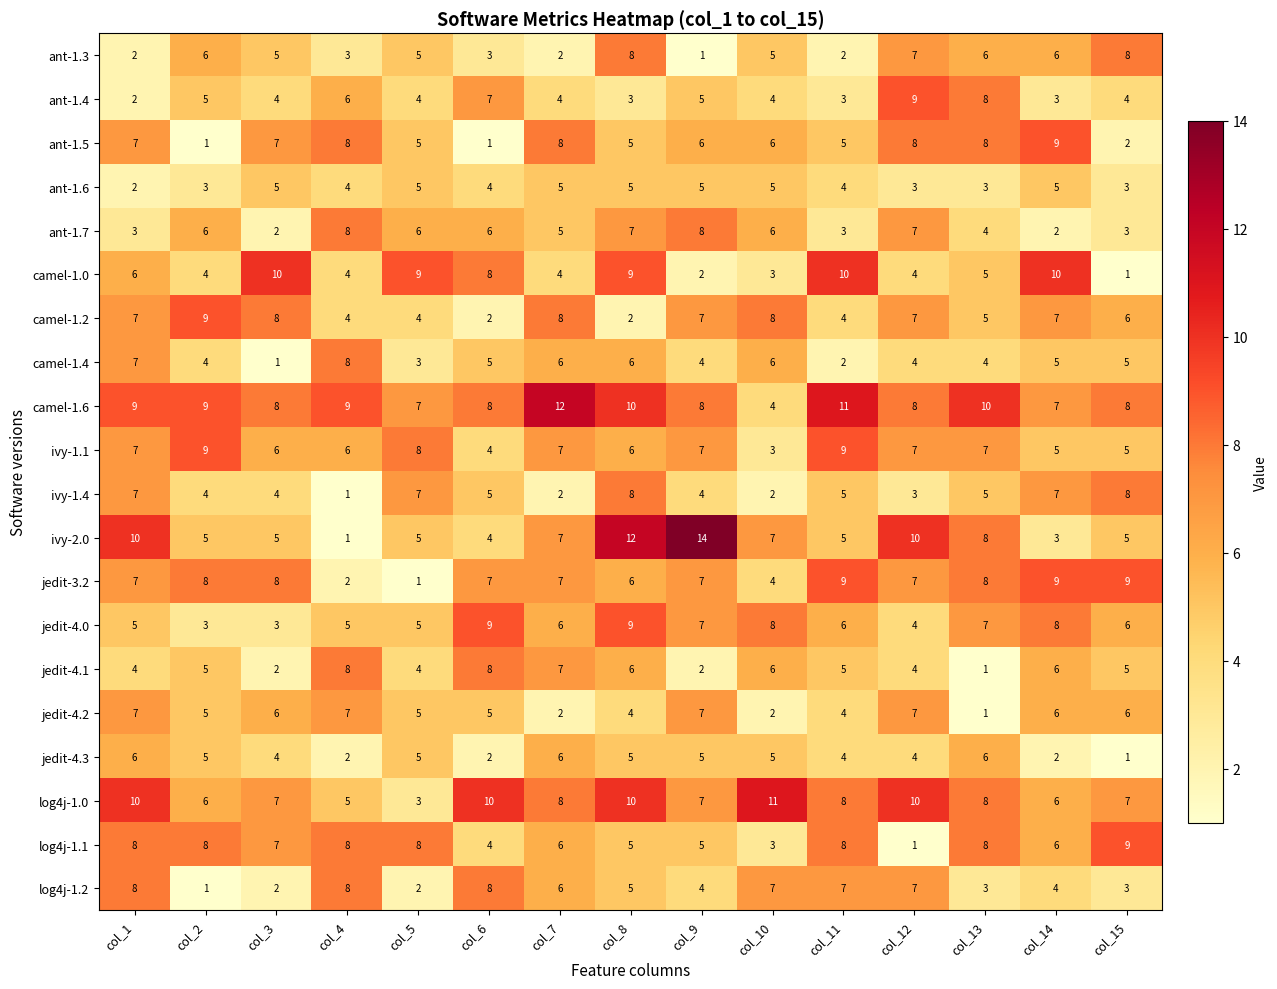

What is the sum of all log4j-1.2 values?

75